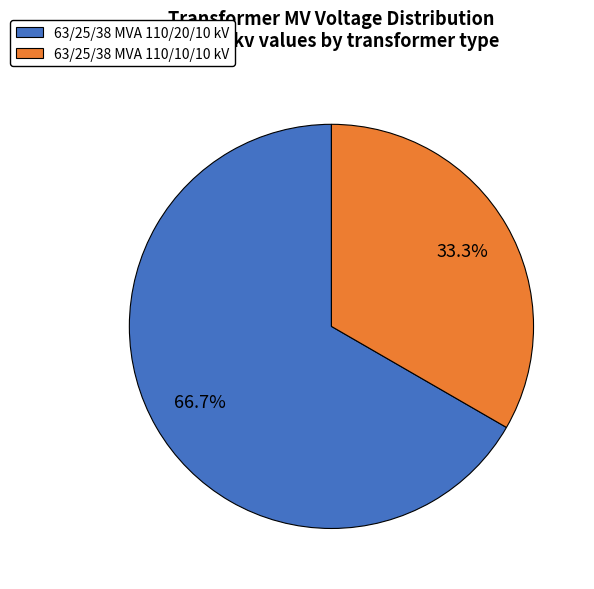

To the nearest percent, what is the difference between the 63/25/38 MVA 110/20/10 kV and 63/25/38 MVA 110/10/10 kV slice percentages?

33%